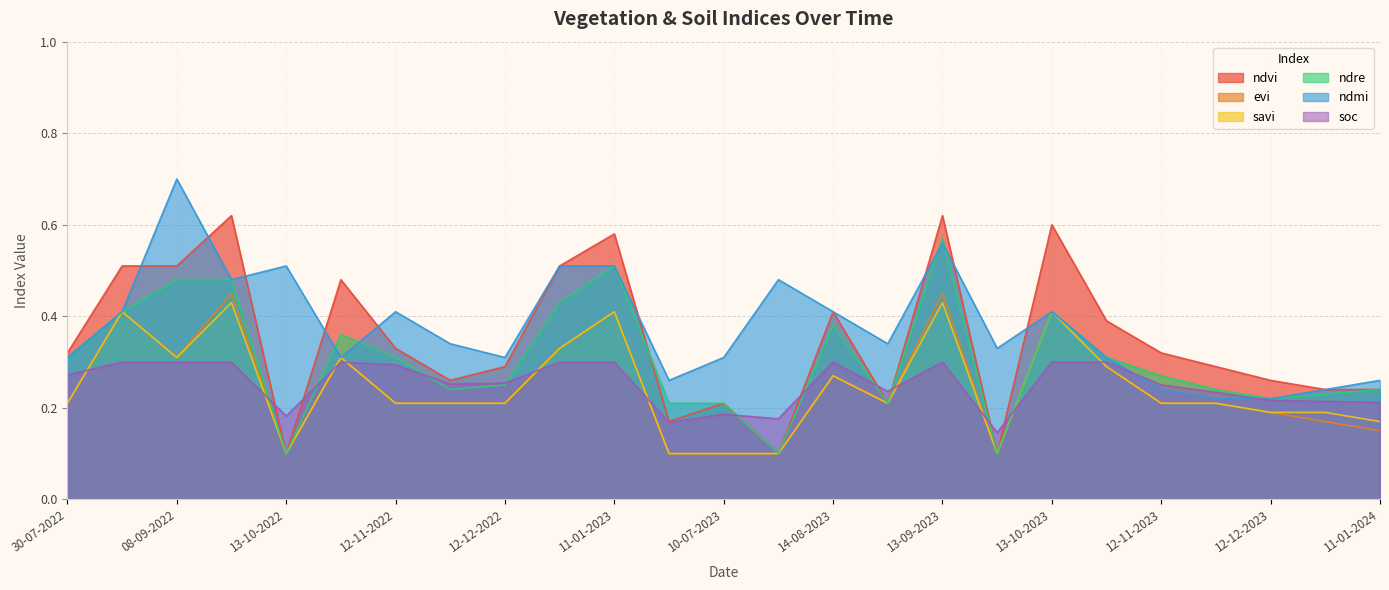

True or false: ndmi has a value of 0.3 at 20-06-2023.

True